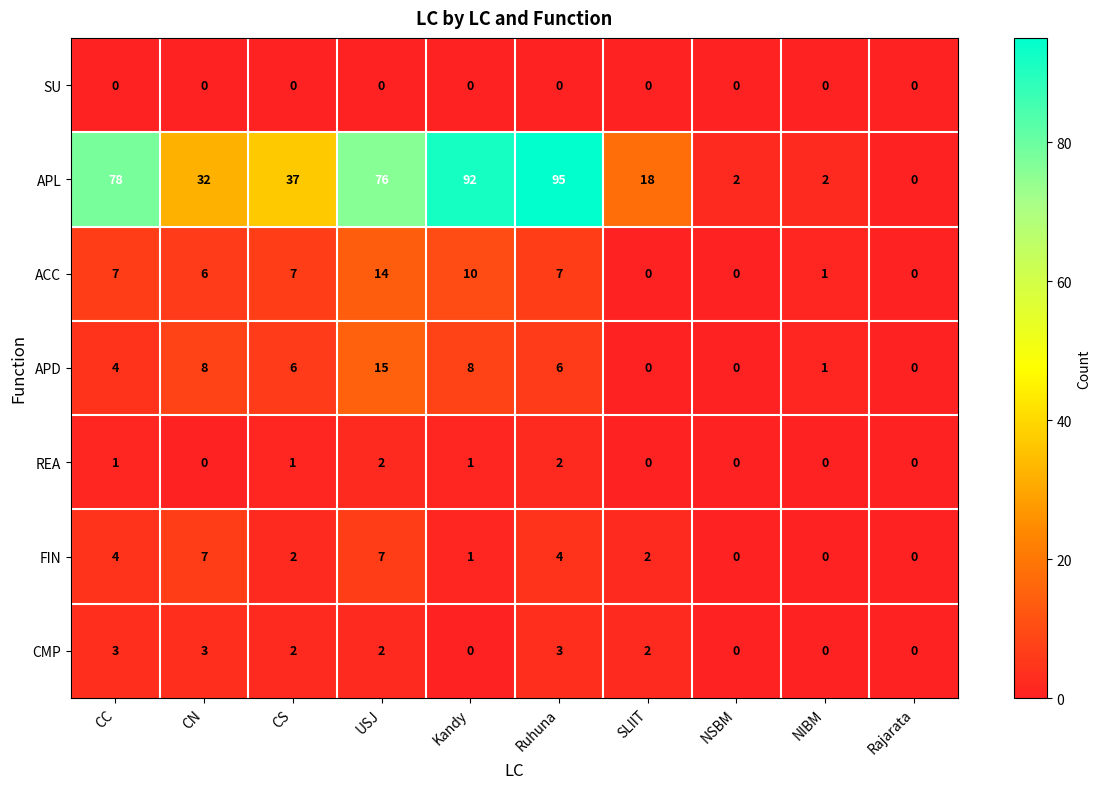

What is the approximate value of ACC at USJ, to the nearest 10?

10